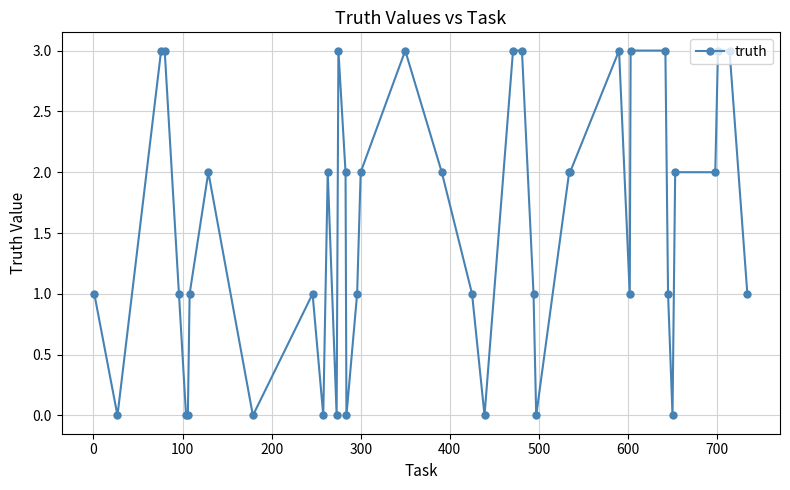

What is the difference between the maximum and minimum values?

3